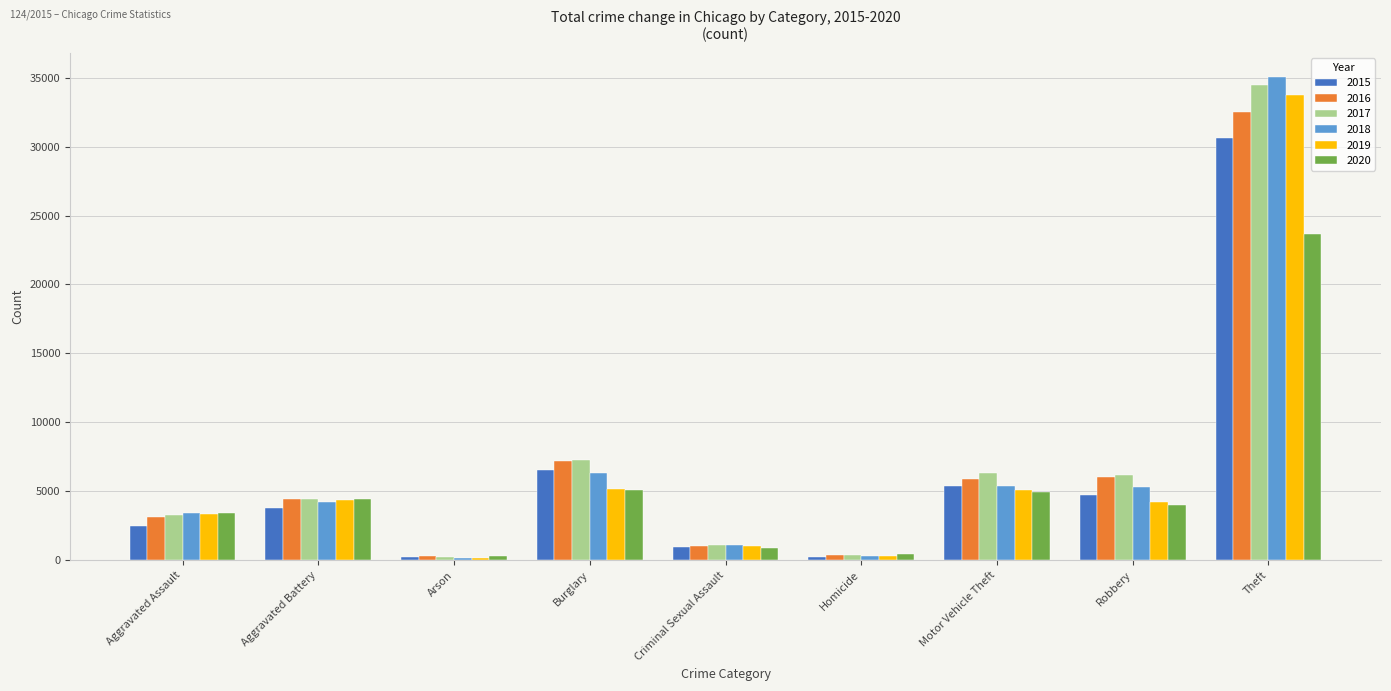

At how many categories does at least one series exceed 4694?

4